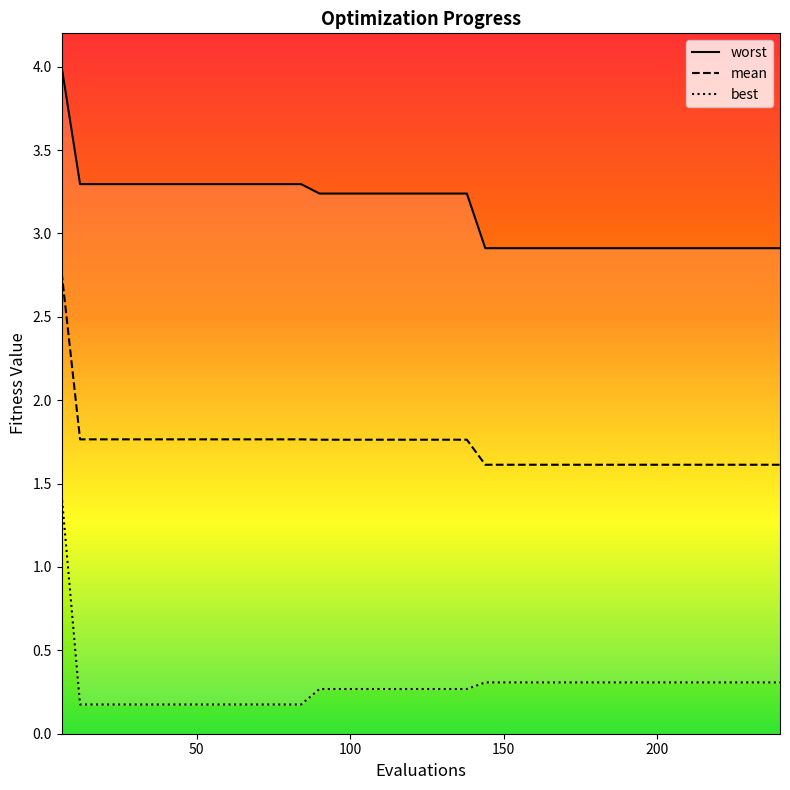

Which category has the highest value in the worst series?

6